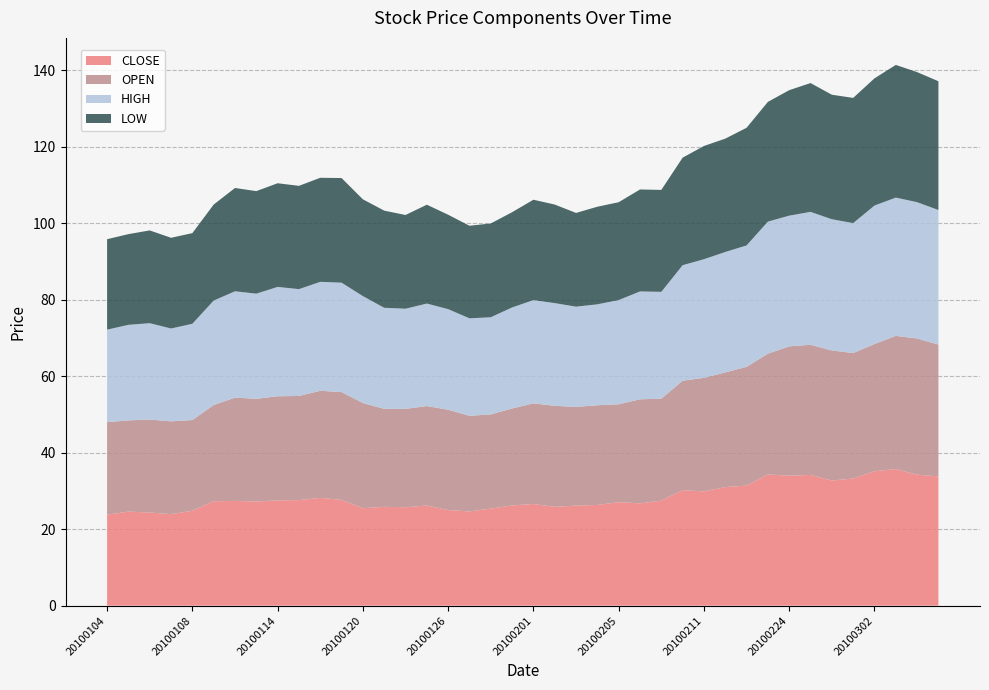

Reading left to right, extract all data points from this chart.

CLOSE: 20100104=23.8	20100105=24.6	20100106=24.4	20100107=23.9	20100108=24.8	20100111=27.3	20100112=27.4	20100113=27.2	20100114=27.5	20100115=27.6	20100118=28.2	20100119=27.6	20100120=25.5	20100121=25.8	20100122=25.7	20100125=26.2	20100126=25.0	20100127=24.6	20100128=25.4	20100129=26.2	20100201=26.6	20100202=25.8	20100203=26.2	20100204=26.3	20100205=27.1	20100208=26.7	20100209=27.4	20100210=30.2	20100211=29.9	20100212=31.0	20100222=31.4	20100223=34.3	20100224=34.0	20100225=34.2	20100226=32.7	20100301=33.2	20100302=35.1	20100303=35.7	20100304=34.2	20100305=33.8
OPEN: 20100104=24.2	20100105=23.9	20100106=24.3	20100107=24.3	20100108=23.7	20100111=25.1	20100112=27.0	20100113=26.9	20100114=27.2	20100115=27.2	20100118=28.0	20100119=28.2	20100120=27.5	20100121=25.6	20100122=25.7	20100125=26.0	20100126=26.2	20100127=25.0	20100128=24.6	20100129=25.4	20100201=26.3	20100202=26.4	20100203=25.8	20100204=26.1	20100205=25.6	20100208=27.2	20100209=26.6	20100210=28.6	20100211=29.7	20100212=30.0	20100222=31.1	20100223=31.6	20100224=33.8	20100225=34.0	20100226=34.0	20100301=32.8	20100302=33.2	20100303=34.8	20100304=35.6	20100305=34.5
HIGH: 20100104=24.2	20100105=25.0	20100106=25.2	20100107=24.3	20100108=25.2	20100111=27.3	20100112=27.8	20100113=27.5	20100114=28.6	20100115=27.9	20100118=28.5	20100119=28.6	20100120=27.9	20100121=26.4	20100122=26.2	20100125=26.8	20100126=26.3	20100127=25.5	20100128=25.4	20100129=26.4	20100201=27.0	20100202=26.9	20100203=26.2	20100204=26.4	20100205=27.2	20100208=28.2	20100209=27.9	20100210=30.2	20100211=31.0	20100212=31.5	20100222=31.7	20100223=34.5	20100224=34.2	20100225=34.8	20100226=34.3	20100301=34.0	20100302=36.2	20100303=36.1	20100304=35.6	20100305=35.2
LOW: 20100104=23.6	20100105=23.7	20100106=24.2	20100107=23.7	20100108=23.7	20100111=25.1	20100112=27.0	20100113=26.8	20100114=27.1	20100115=27.0	20100118=27.2	20100119=27.4	20100120=25.3	20100121=25.4	20100122=24.5	20100125=25.8	20100126=24.7	20100127=24.2	20100128=24.5	20100129=24.9	20100201=26.2	20100202=25.8	20100203=24.5	20100204=25.5	20100205=25.6	20100208=26.6	20100209=26.6	20100210=28.1	20100211=29.6	20100212=29.6	20100222=30.8	20100223=31.3	20100224=32.8	20100225=33.7	20100226=32.5	20100301=32.7	20100302=33.2	20100303=34.7	20100304=34.0	20100305=33.7